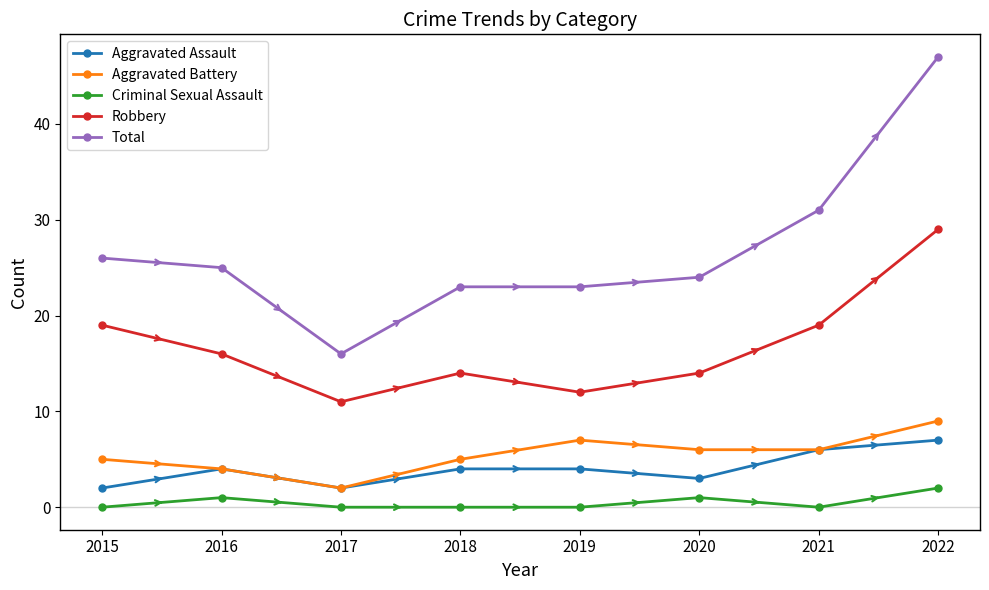

What is the value of the Total point at the 2nd from the left?

25